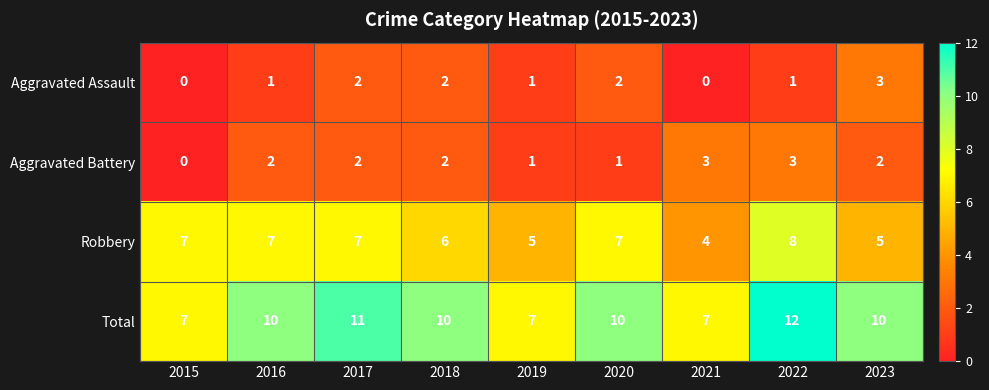

What is the spread (max minus min) of values at 2022?

11